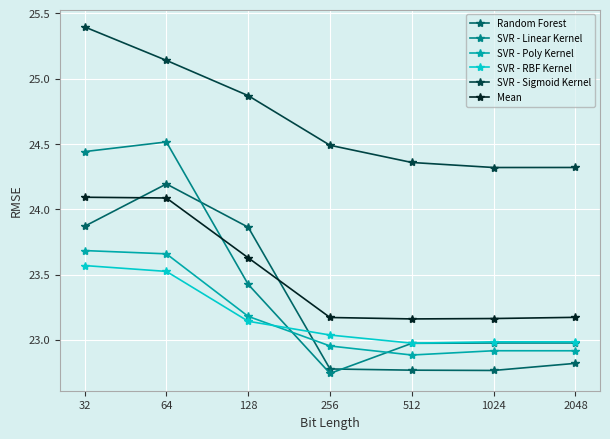

True or false: SVR - Sigmoid Kernel has more than 2 interior local peaks.

False